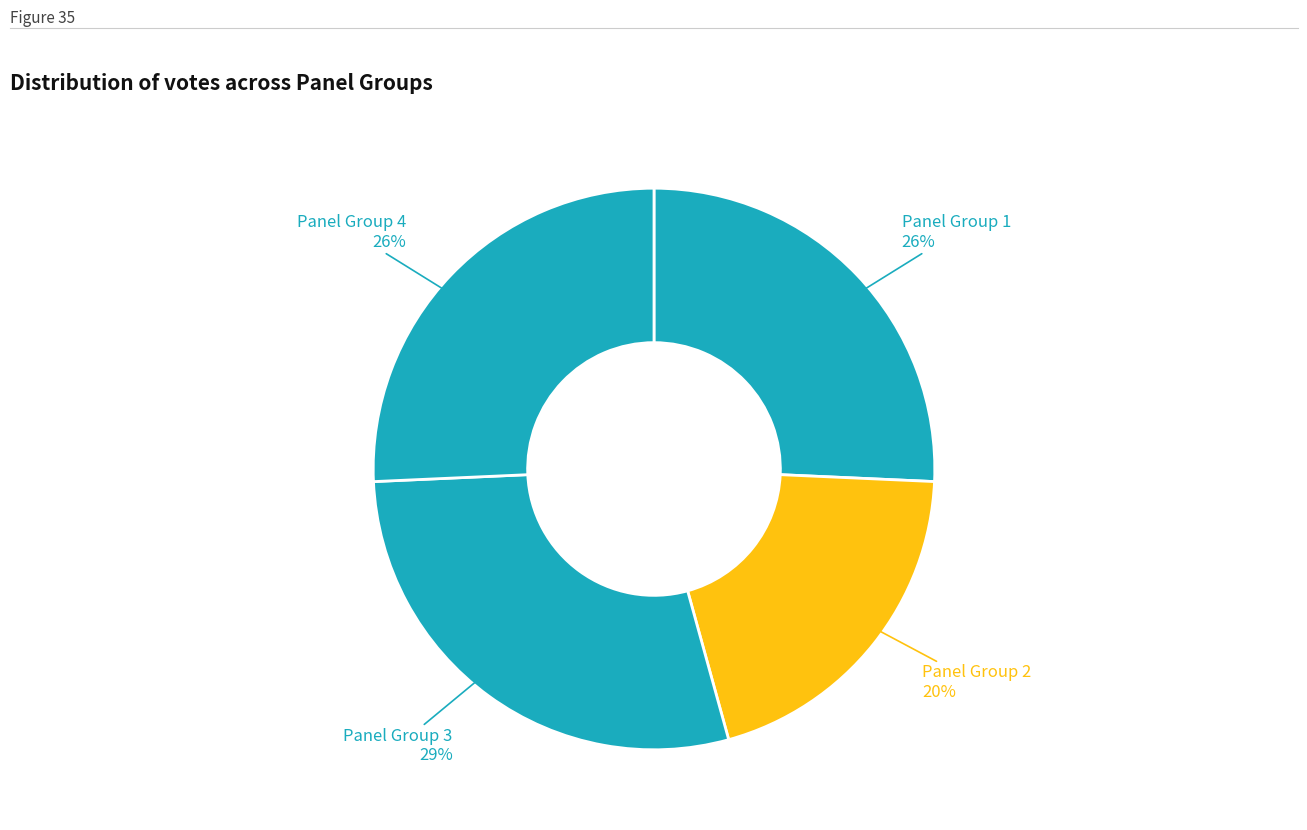

Count the number of slices in the pie.

4